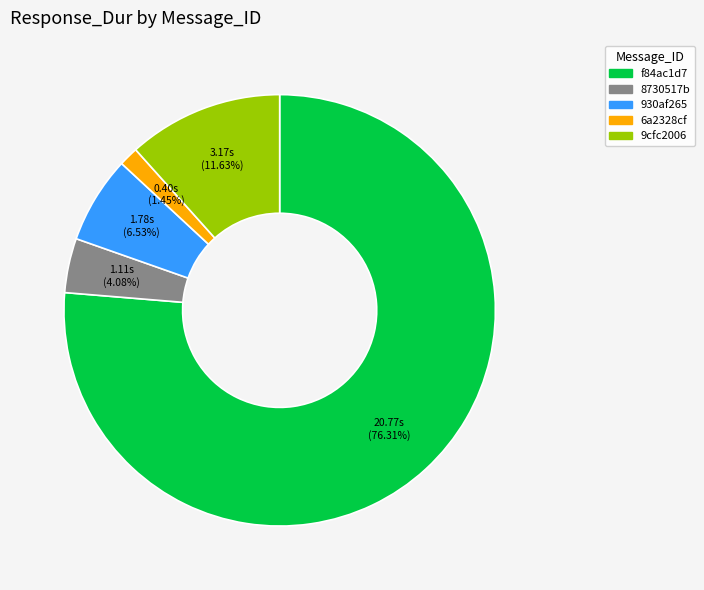

To the nearest percent, what is the combined percentage of 930af265 and 8730517b?

11%